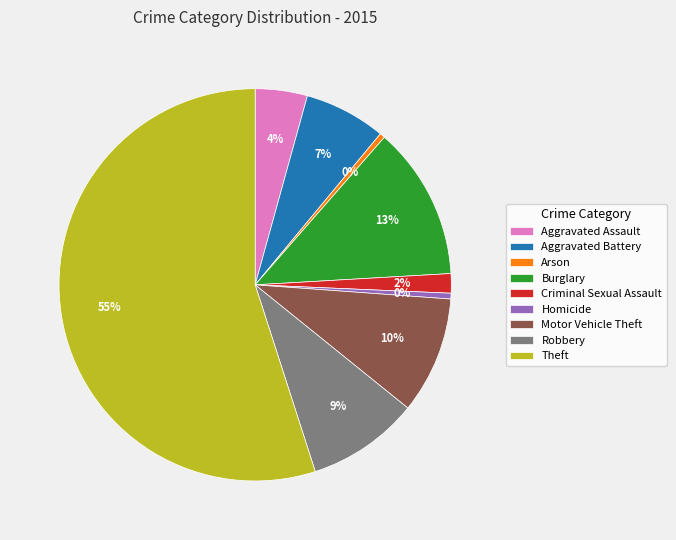

How many slices are in this pie chart?

9